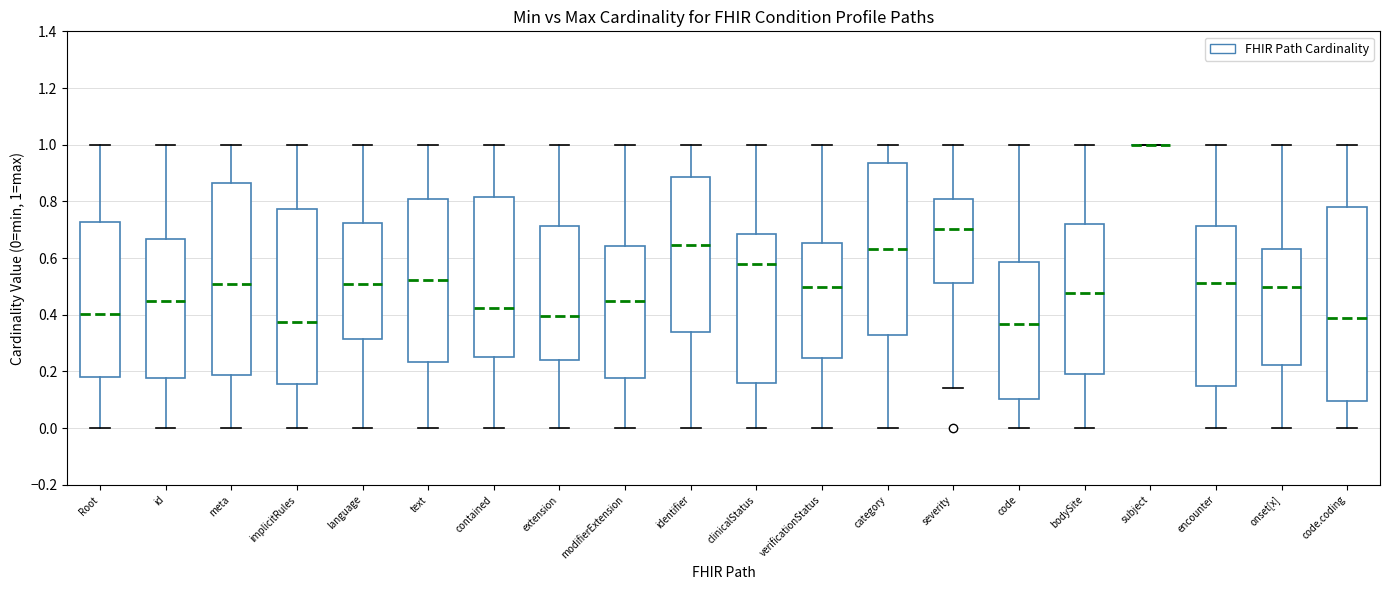

Reading left to right, read every box against the y-axis: the position of its median line, the range the box covers, and the ends of its whiskers. The values are not printed on the chart, so give them approximately, as read against the axis.

Root: median 0.40, box 0.18 to 0.72, whiskers 0.00 to 1.00
id: median 0.44, box 0.18 to 0.66, whiskers 0.00 to 1.00
meta: median 0.50, box 0.18 to 0.86, whiskers 0.00 to 1.00
implicitRules: median 0.38, box 0.16 to 0.78, whiskers 0.00 to 1.00
language: median 0.50, box 0.32 to 0.72, whiskers 0.00 to 1.00
text: median 0.52, box 0.24 to 0.80, whiskers 0.00 to 1.00
contained: median 0.42, box 0.26 to 0.82, whiskers 0.00 to 1.00
extension: median 0.40, box 0.24 to 0.72, whiskers 0.00 to 1.00
modifierExtension: median 0.44, box 0.18 to 0.64, whiskers 0.00 to 1.00
identifier: median 0.64, box 0.34 to 0.88, whiskers 0.00 to 1.00
clinicalStatus: median 0.58, box 0.16 to 0.68, whiskers 0.00 to 1.00
verificationStatus: median 0.50, box 0.24 to 0.66, whiskers 0.00 to 1.00
category: median 0.64, box 0.34 to 0.94, whiskers 0.00 to 1.00
severity: median 0.70, box 0.52 to 0.80, whiskers 0.14 to 1.00
code: median 0.36, box 0.10 to 0.58, whiskers 0.00 to 1.00
bodySite: median 0.48, box 0.20 to 0.72, whiskers 0.00 to 1.00
subject: box collapsed to a line at 1.00, whiskers 1.00 to 1.00
encounter: median 0.52, box 0.14 to 0.72, whiskers 0.00 to 1.00
onset[x]: median 0.50, box 0.22 to 0.64, whiskers 0.00 to 1.00
code.coding: median 0.38, box 0.10 to 0.78, whiskers 0.00 to 1.00